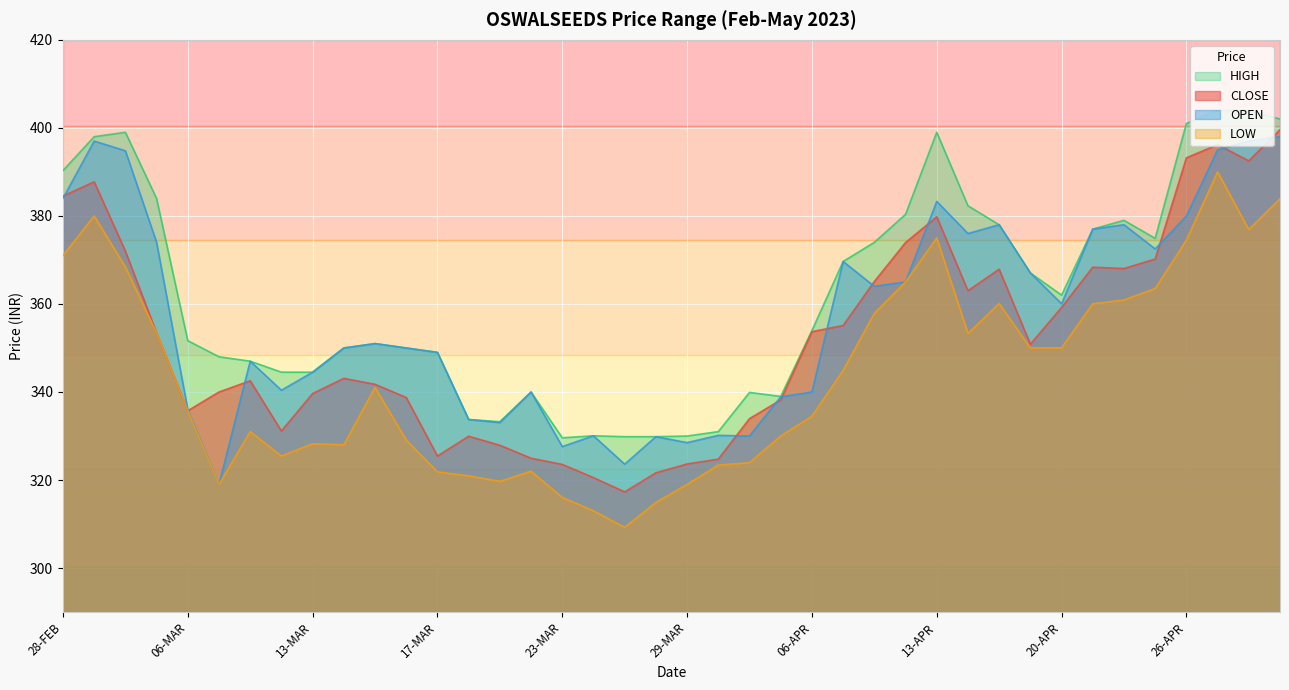

What is the spread (max minus min) of values at 08-MAR?

29.0